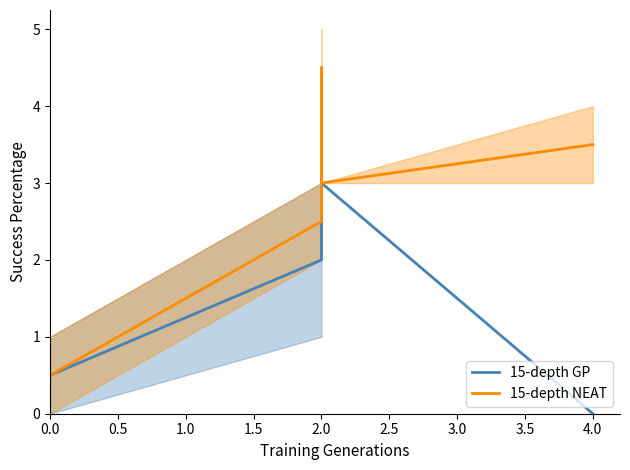

True or false: 15-depth NEAT and 15-depth GP intersect in this chart.

False